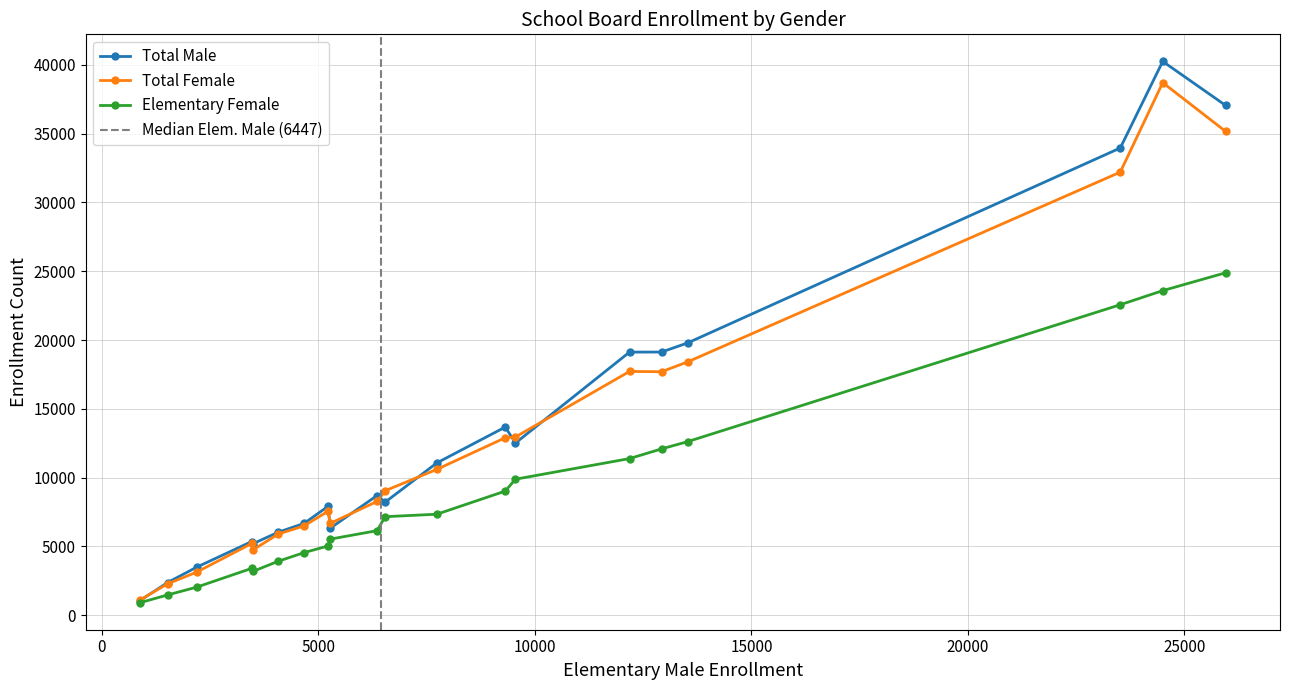

What is the highest value of the Total Male series?

40255